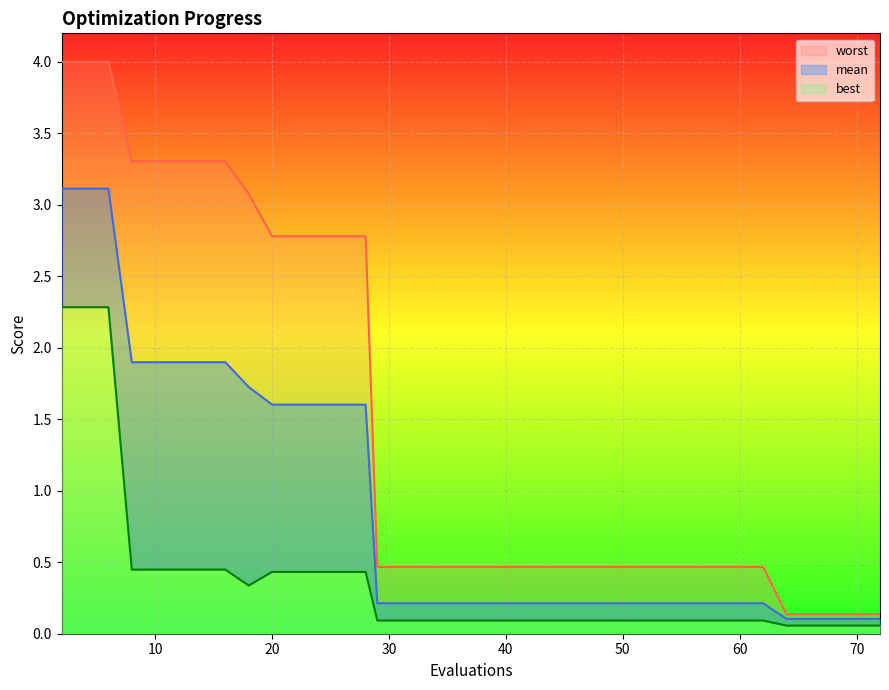

True or false: worst and best cross at least once.

False